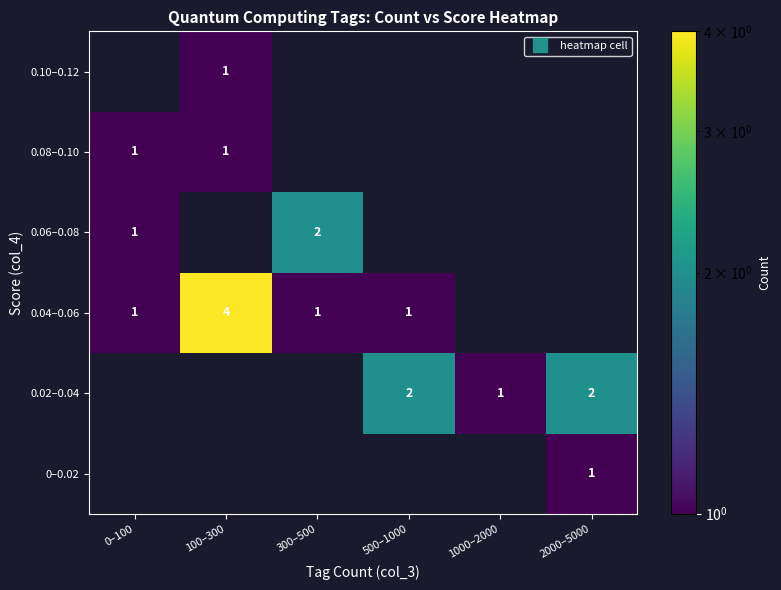

What is the total value across all series at 300–500?

3